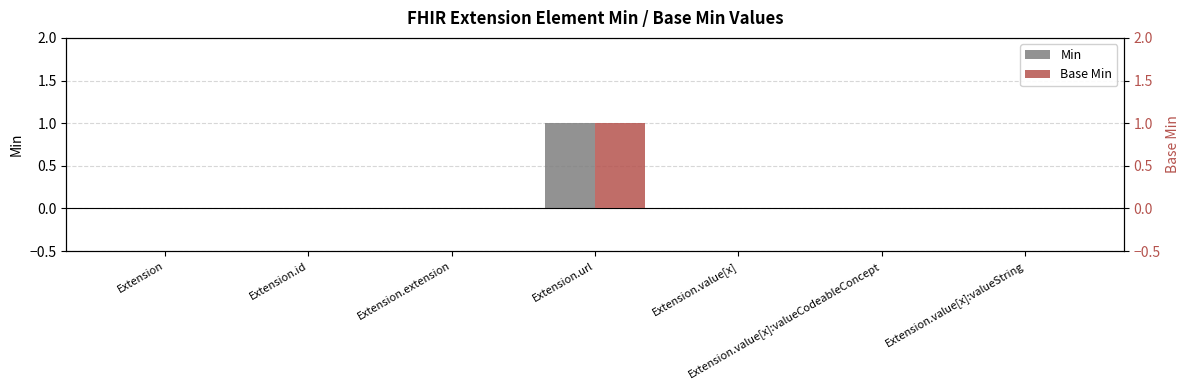

Which series changed the most between Extension.value[x]:valueCodeableConcept and Extension.value[x]:valueString?

Min